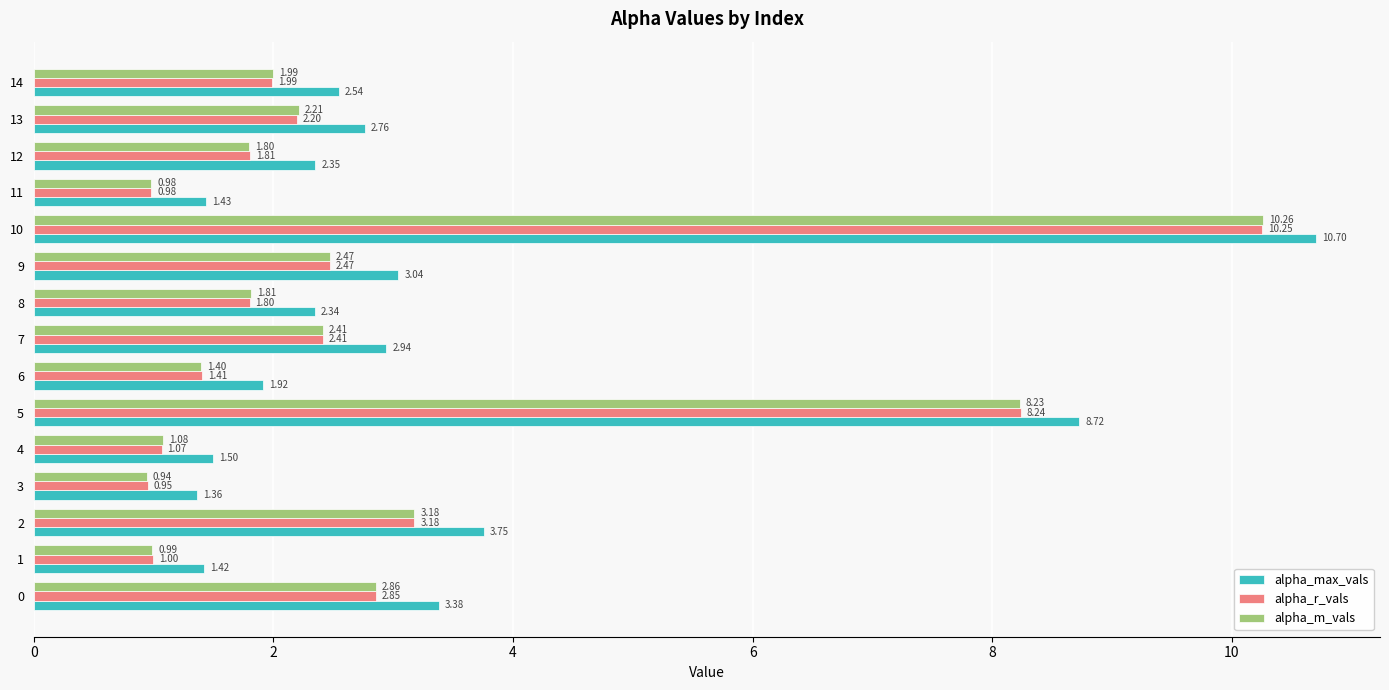

Which series changed the most between 6 and 13?

alpha_max_vals